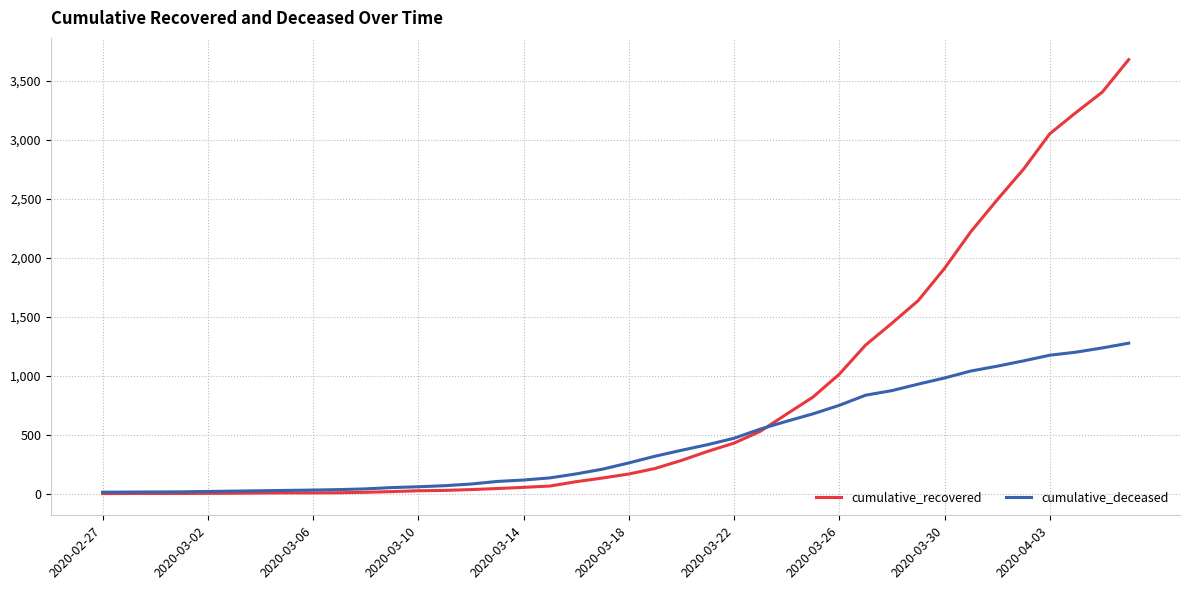

What is the maximum value shown in the chart?

3681